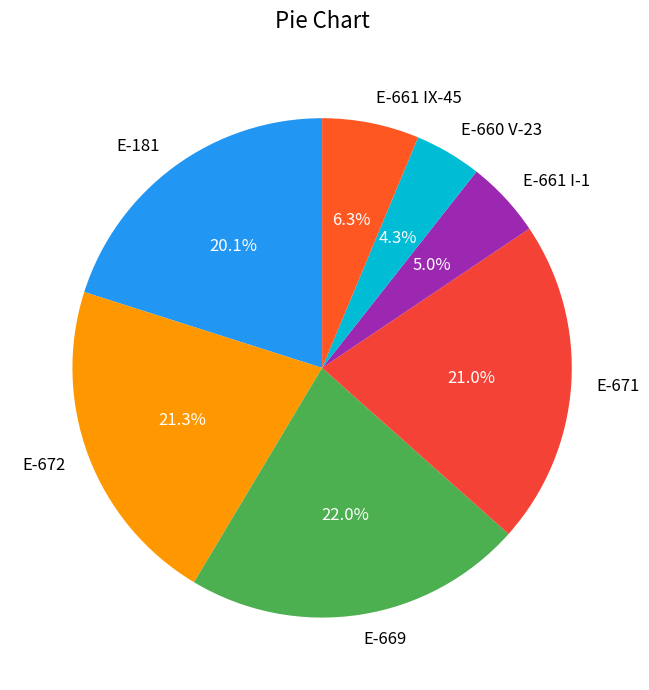

Does any single category account for the majority?

No